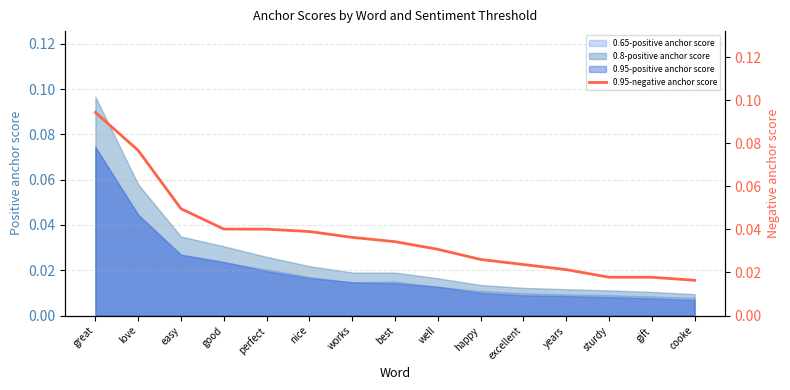

Is it true that the value at best is 0.0?

False